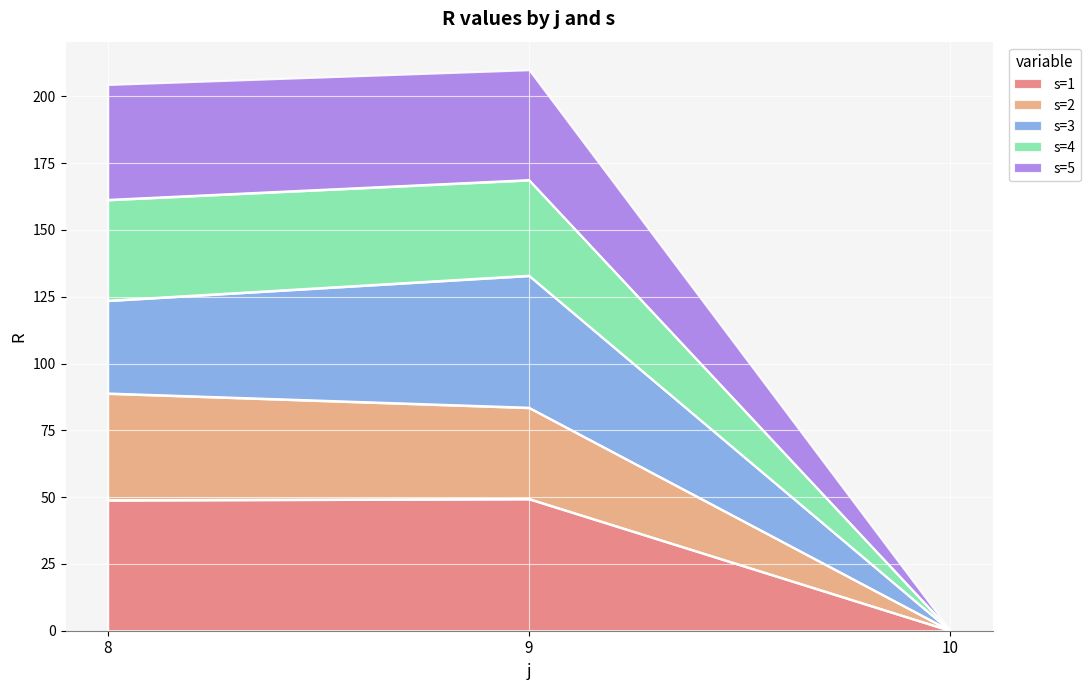

What is the maximum value for s=1?

49.3